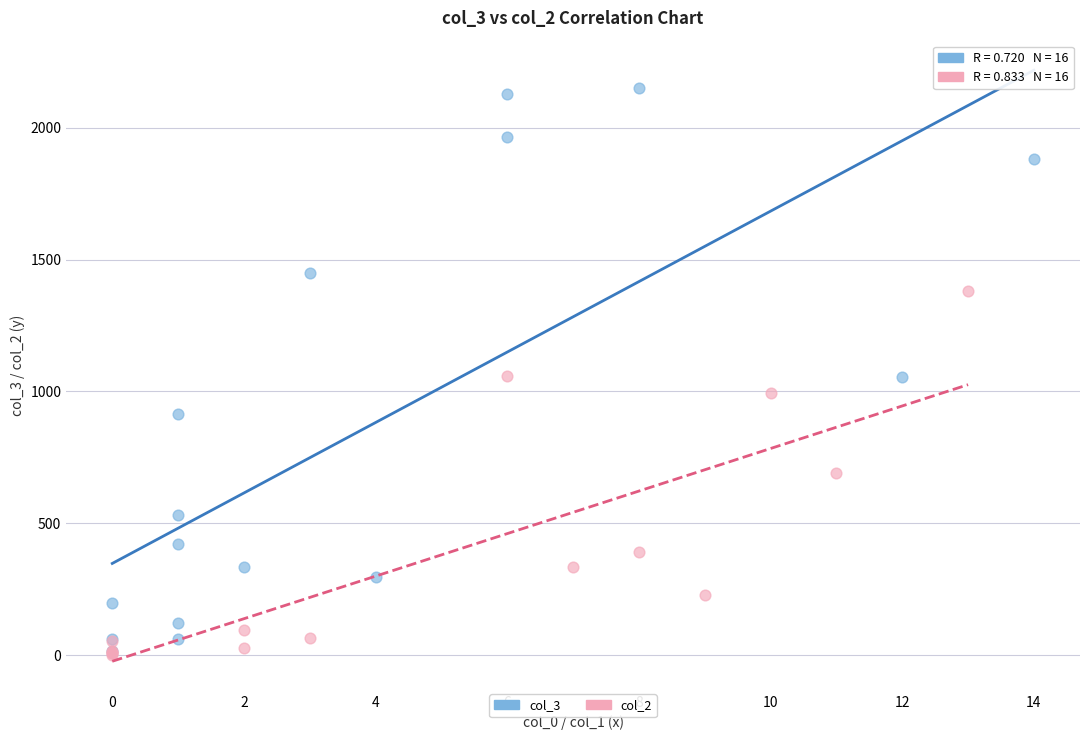

What are all the series names shown in the legend?

col_3, col_2